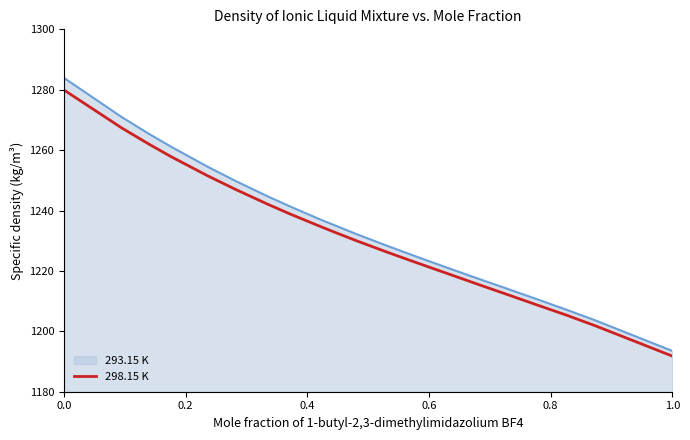

What is the greatest value displayed?

1283.9